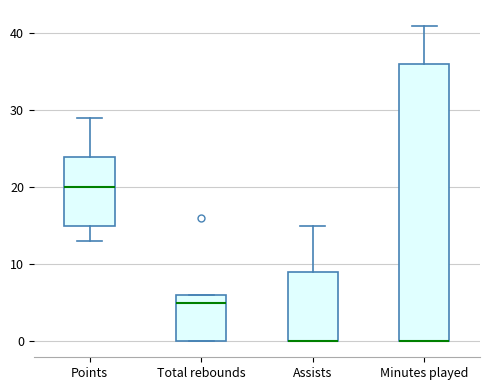

Which box is the tallest, from its lower edge to its upper edge?

Minutes played